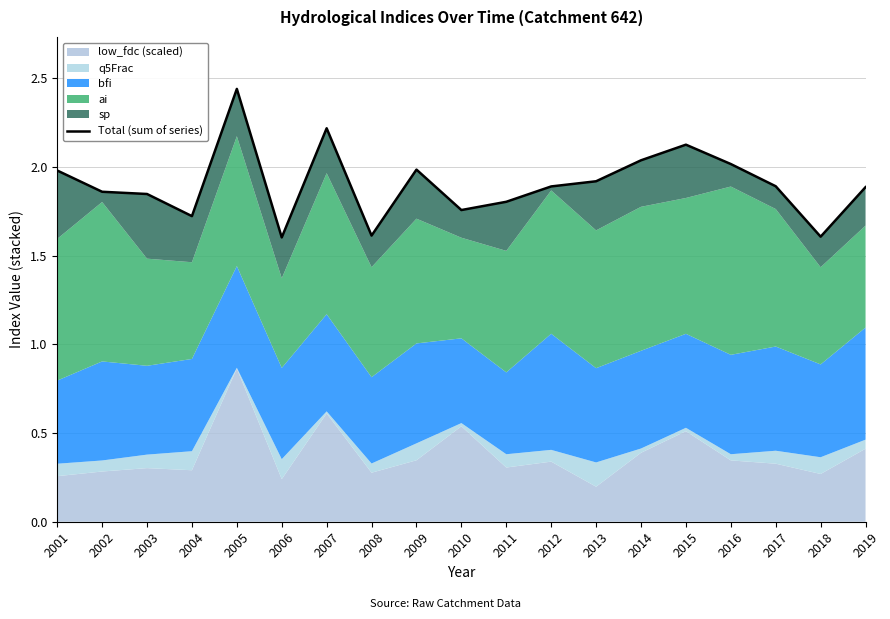

What is the sum of the values at 2011 and 2006?

3.4